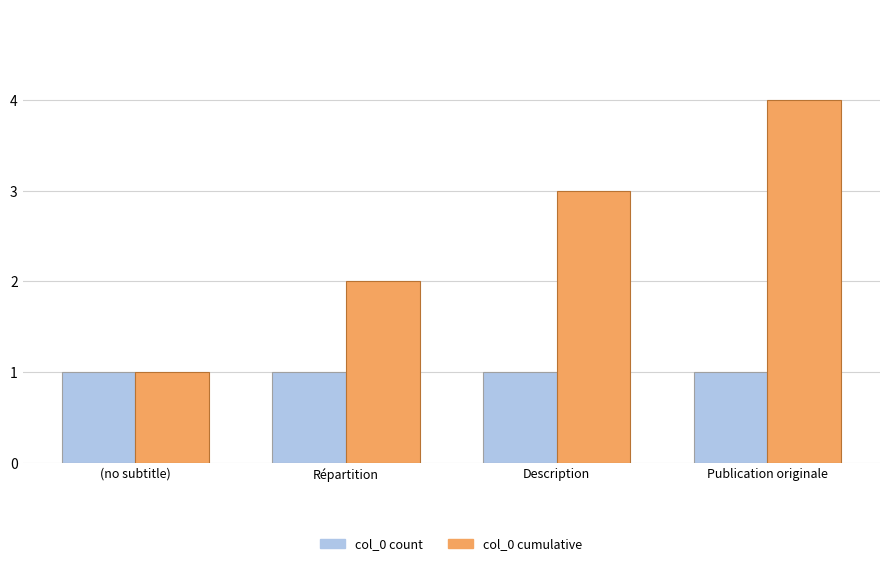

Where is col_0 cumulative nearest to the value 2?

Répartition